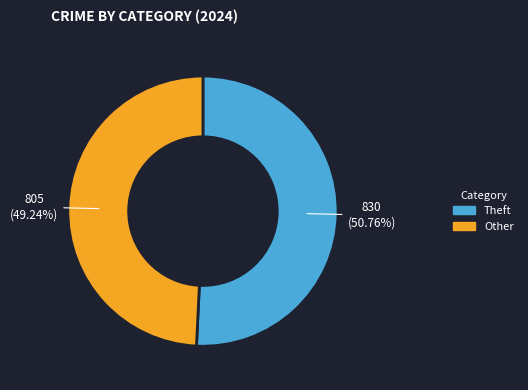

Does any single category account for the majority?

Yes